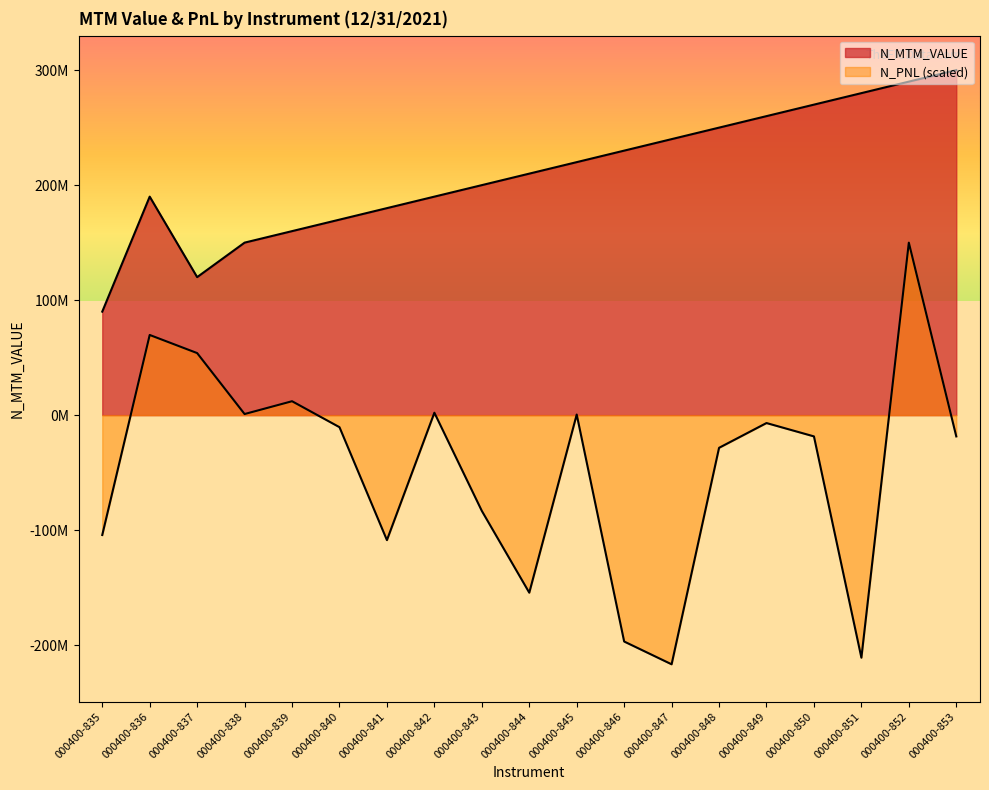

Which series changed the most between 000400-840 and 000400-842?

N_MTM_VALUE